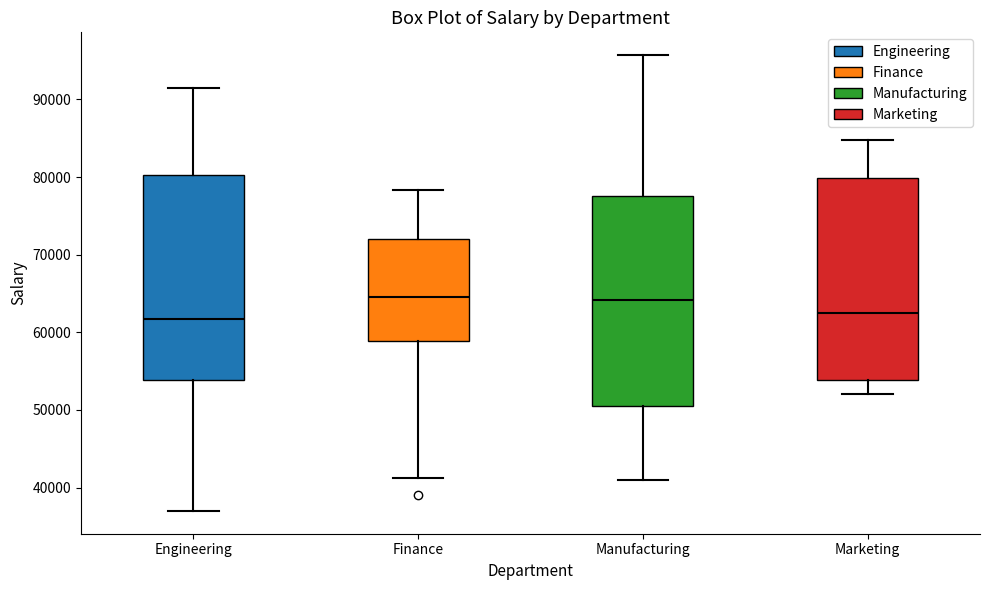

Reading left to right, transcribe this box plot: for each box, give where its median line is, the range the box spans, and where its two whiskers end, as read against the y-axis. The values are not printed on the chart, so give them approximately, as read against the axis.

Engineering: median 62000, box 54000 to 80000, whiskers 37000 to 92000
Finance: median 65000, box 59000 to 72000, whiskers 41000 to 78000
Manufacturing: median 64000, box 50000 to 78000, whiskers 41000 to 96000
Marketing: median 63000, box 54000 to 80000, whiskers 52000 to 85000